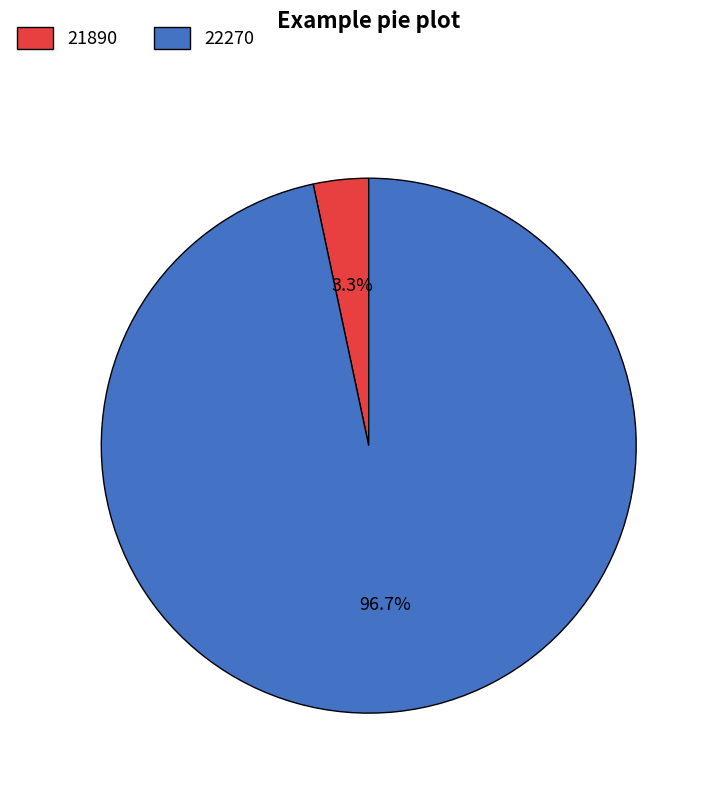

To the nearest percent, what percentage of the pie is 22270?

97%